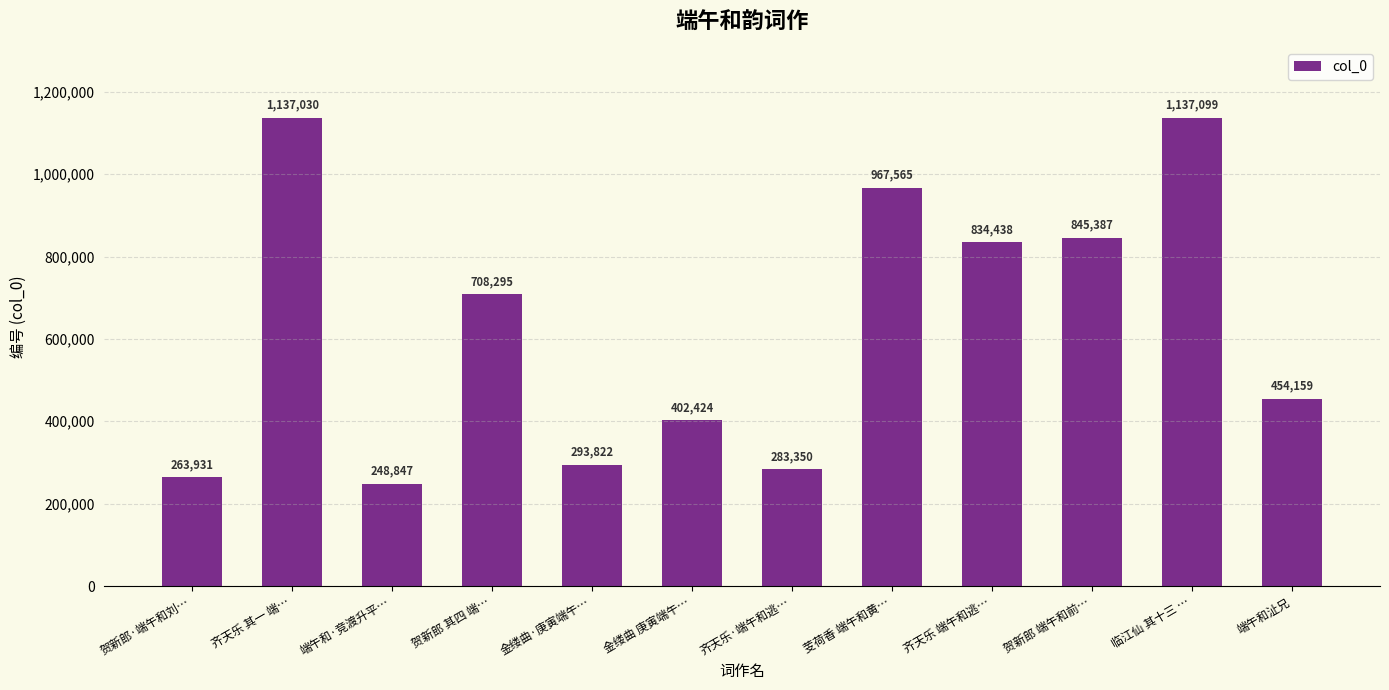

Reading left to right, list all the values displayed in this chart.

263931	1137030	248847	708295	293822	402424	283350	967565	834438	845387	1137099	454159